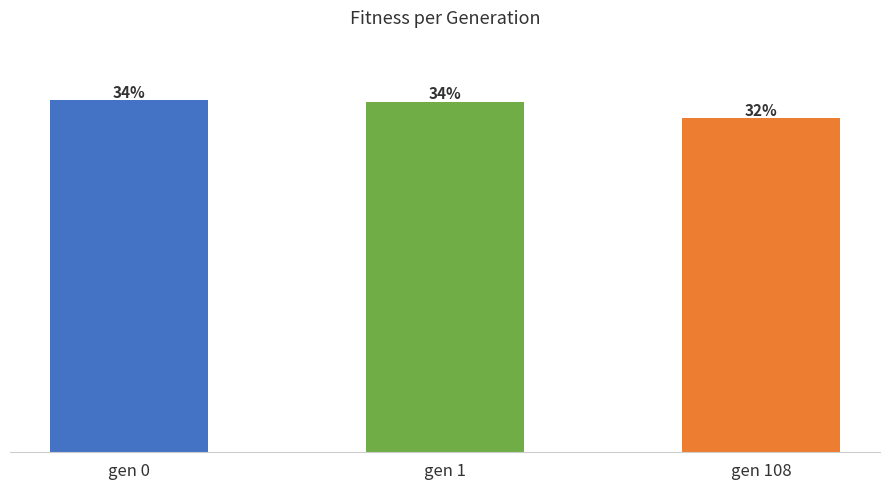

Does the chart contain stacked bars?

No